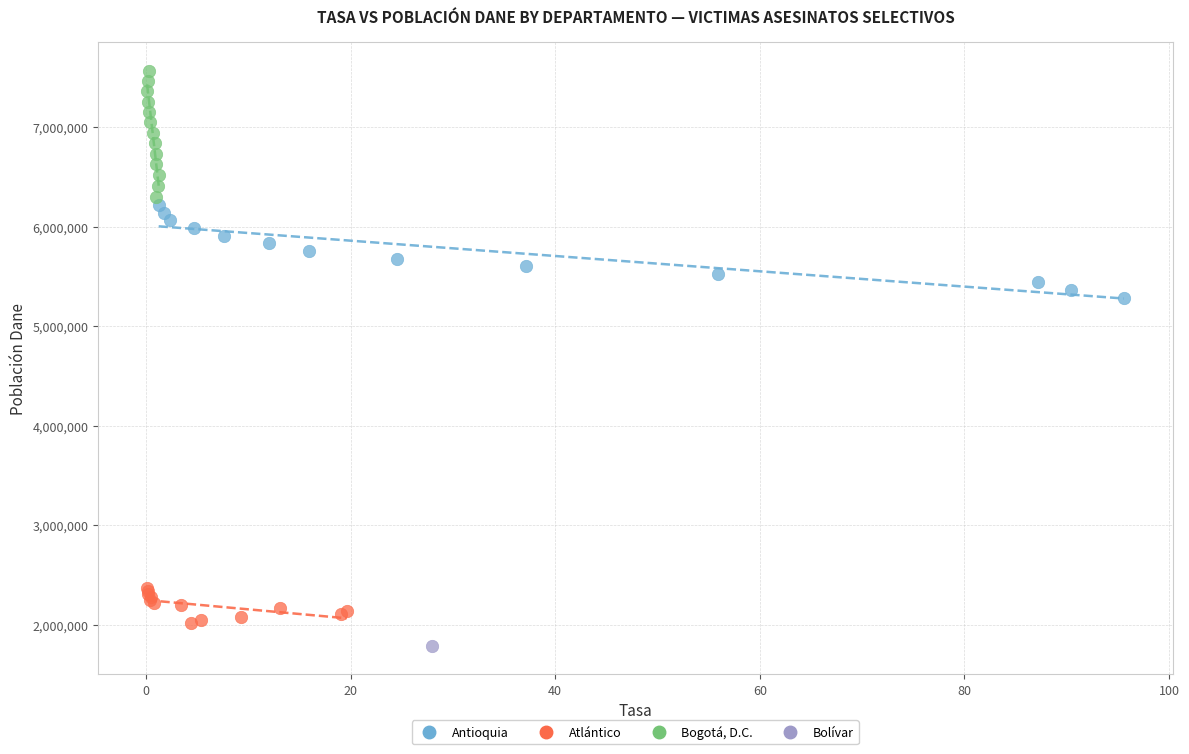

What are all the series names shown in the legend?

Antioquia, Atlántico, Bogotá, D.C., Bolívar